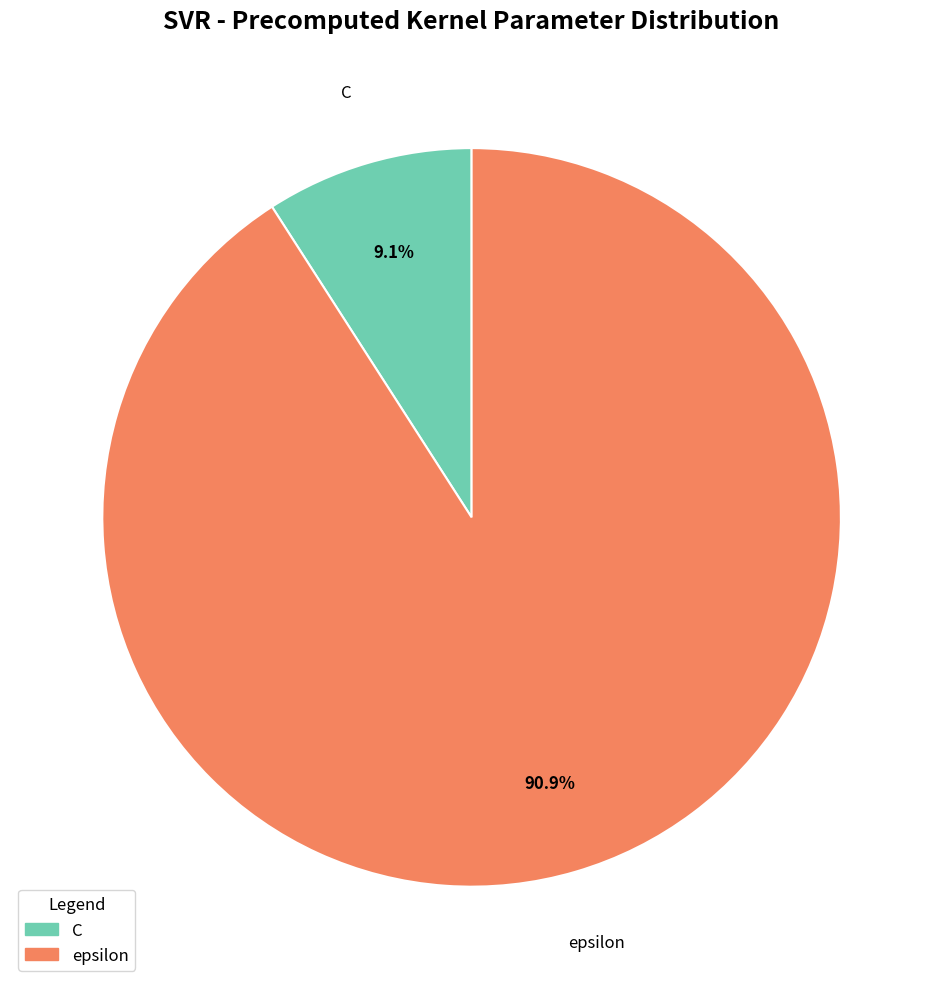

To the nearest percent, what is the difference between the C and epsilon slice percentages?

82%